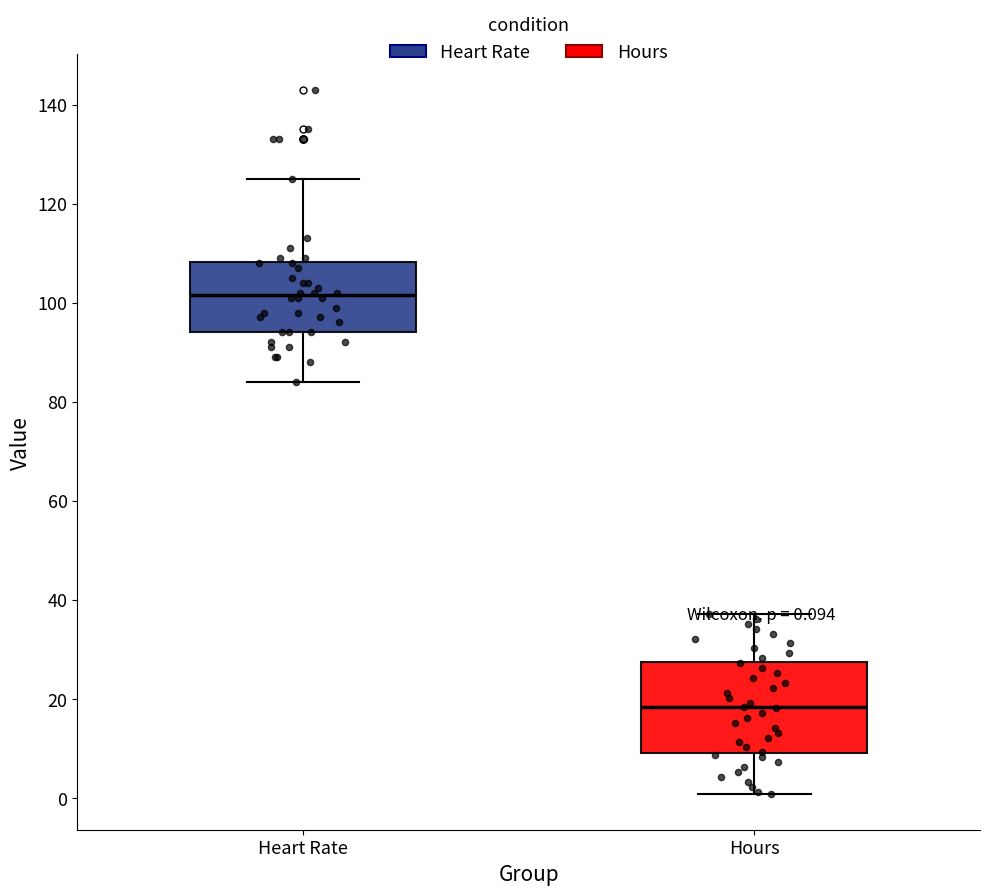

Which box has the lowest median line?

Hours